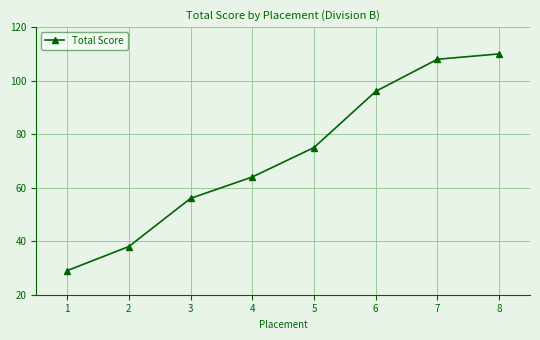

List the labels in order of value, smallest first.

1, 2, 3, 4, 5, 6, 7, 8